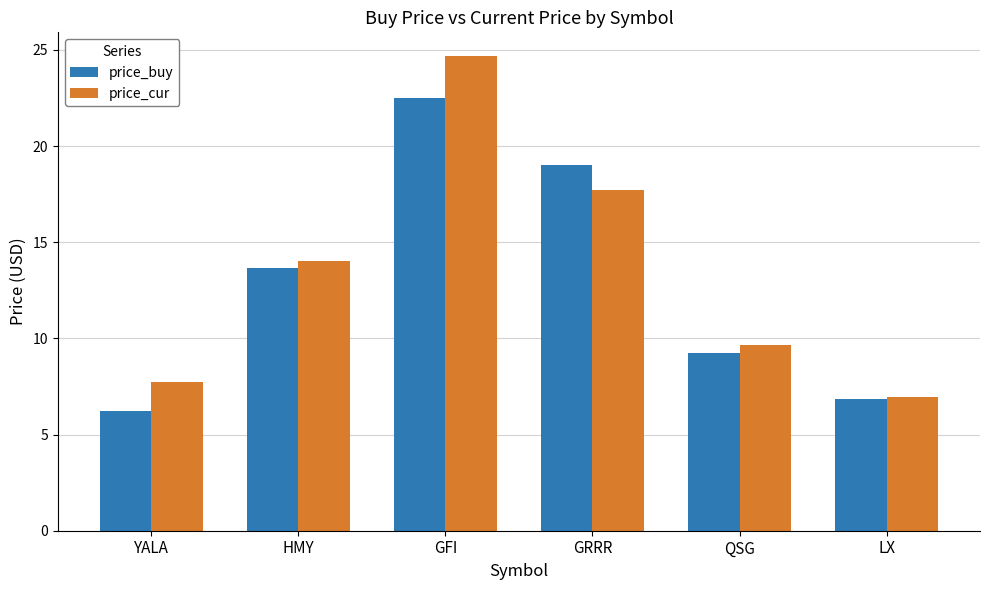

Count the number of categories in the chart.

6